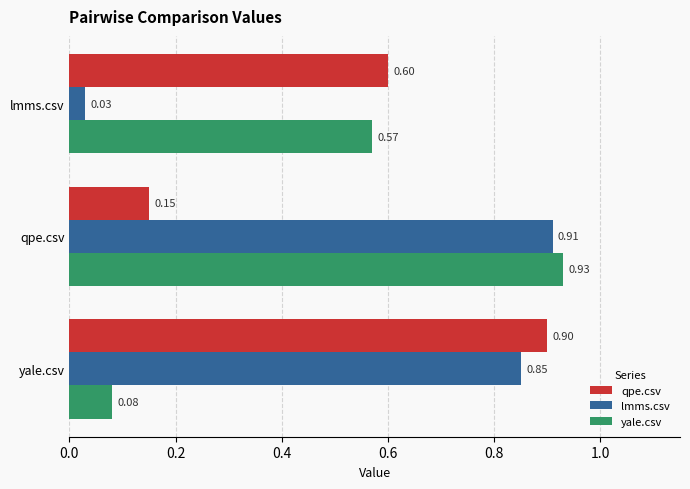

Where is lmms.csv nearest to the value 0?

lmms.csv